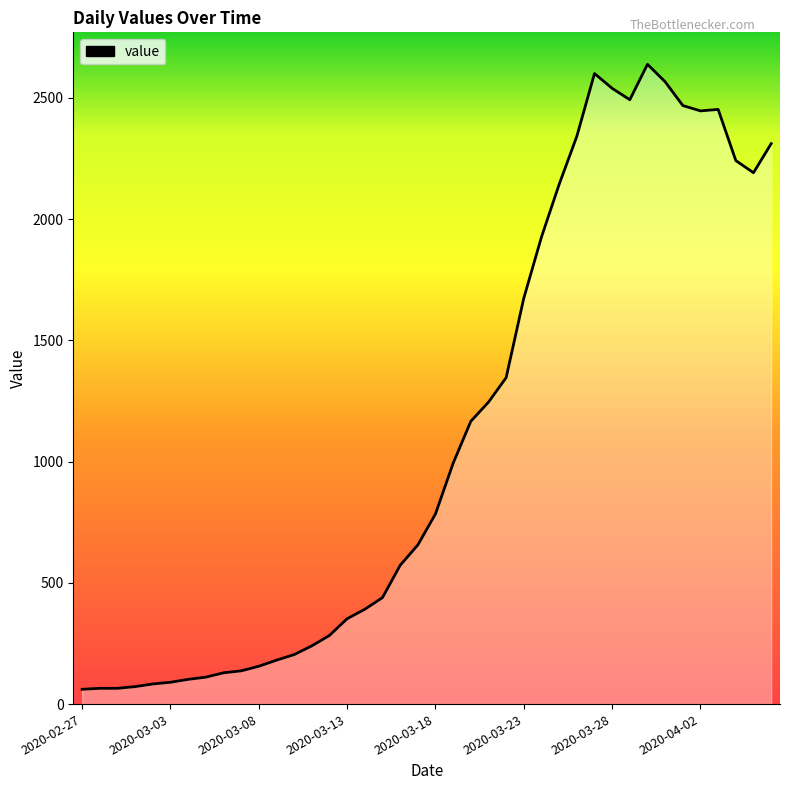

What is the greatest value displayed?

2638